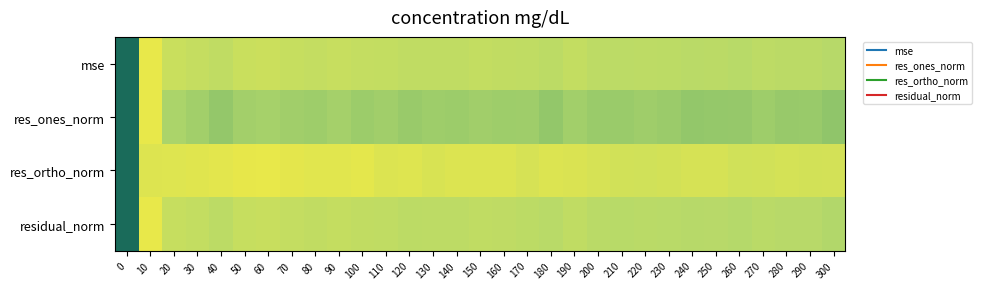

At how many categories does at least one series exceed 0?

31